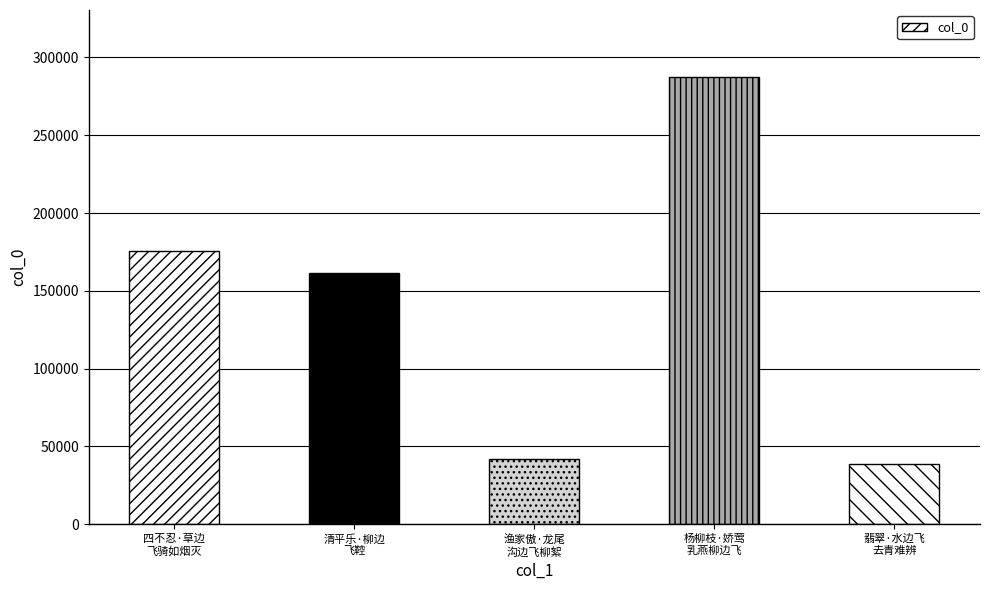

What value does the data have at 四不忍·草边
飞骑如烟灭, to the nearest 100?

175800